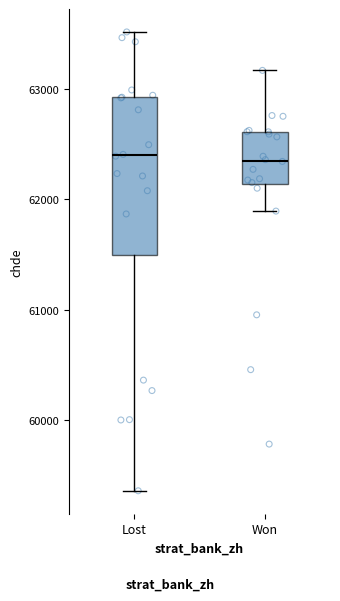

Reading left to right, read every box against the y-axis: the position of its median line, the range the box covers, and the ends of its whiskers. The values are not printed on the chart, so give them approximately, as read against the axis.

Lost: median 62400, box 61500 to 62900, whiskers 59400 to 63500
Won: median 62400, box 62100 to 62600, whiskers 61900 to 63200